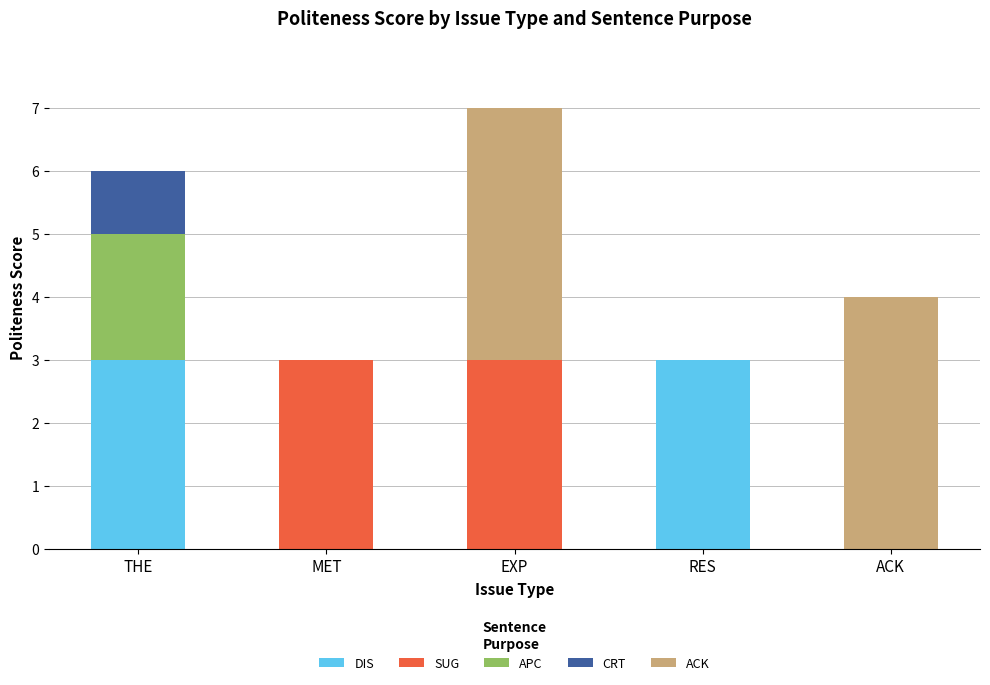

What is the total value across all series at RES?

3